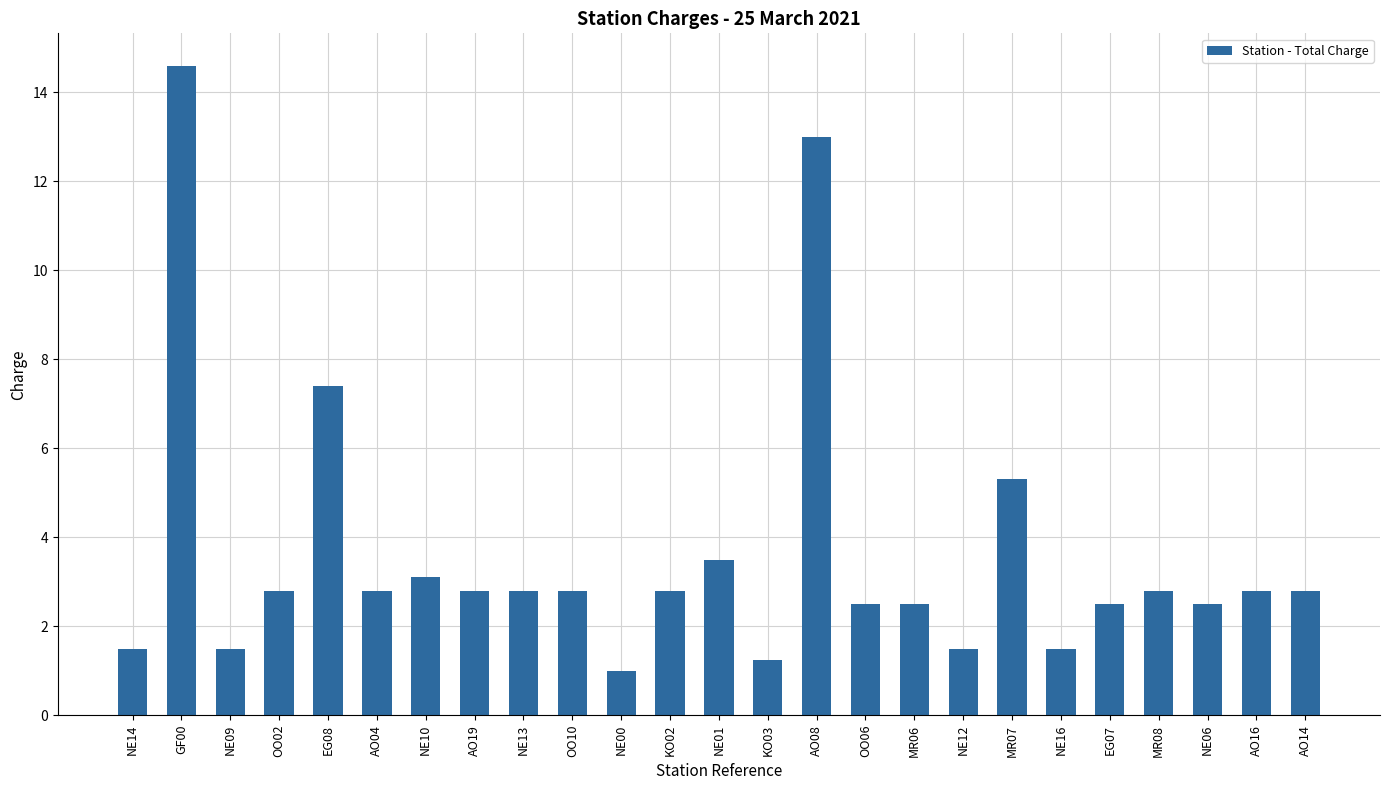

Where does the data first go above 2?

GF00